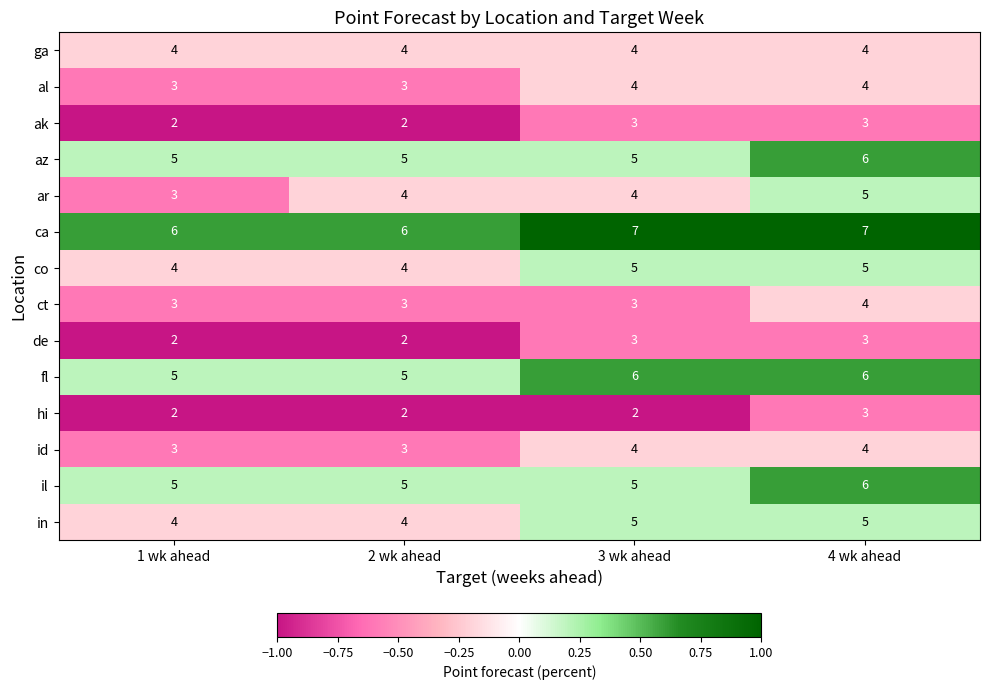

What is the total value across all series at 1 wk ahead?

51